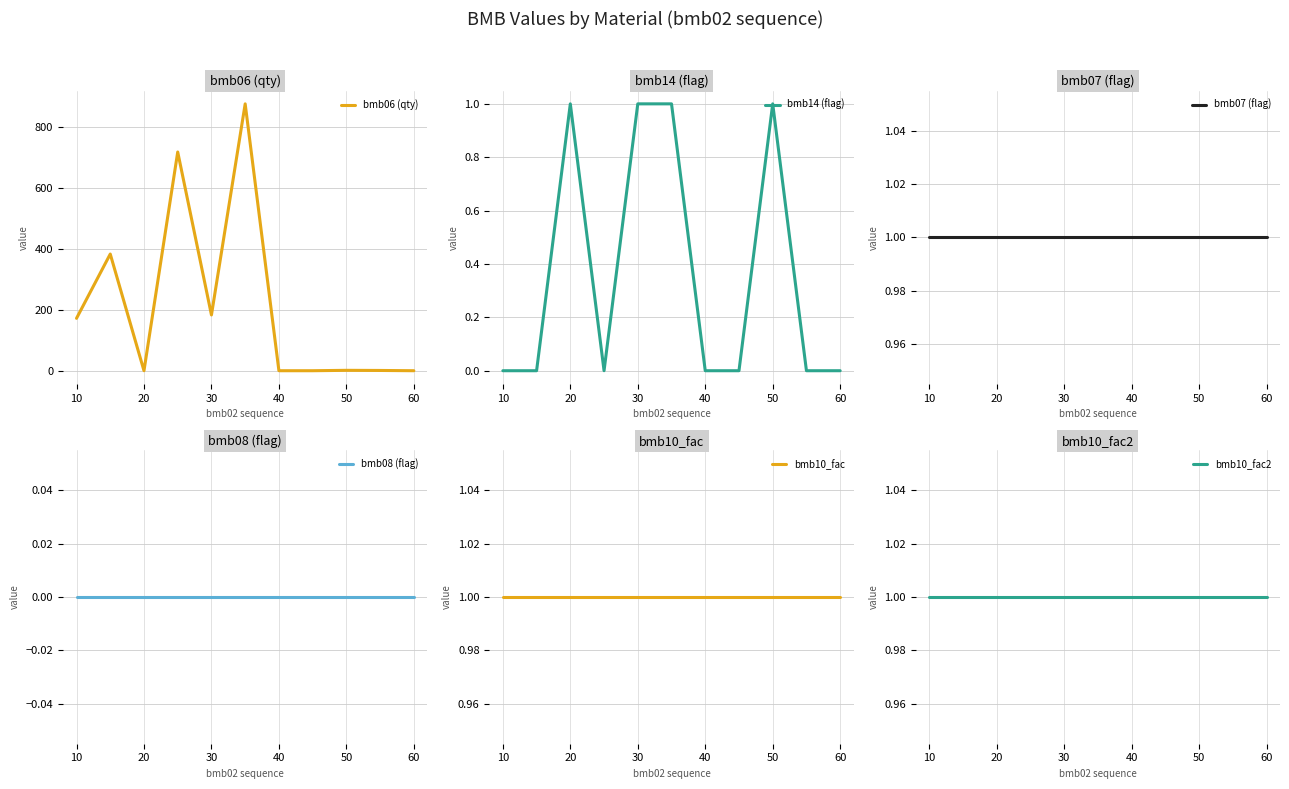

Is this an area chart (filled region under the line)?

No